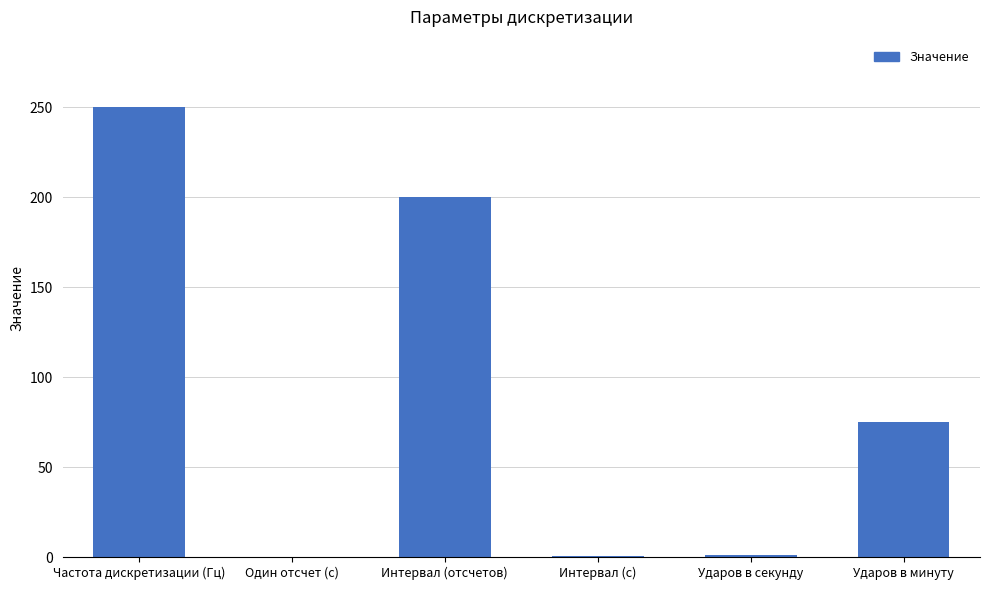

The value at Один отсчет (с) is 0.0. True or false?

True